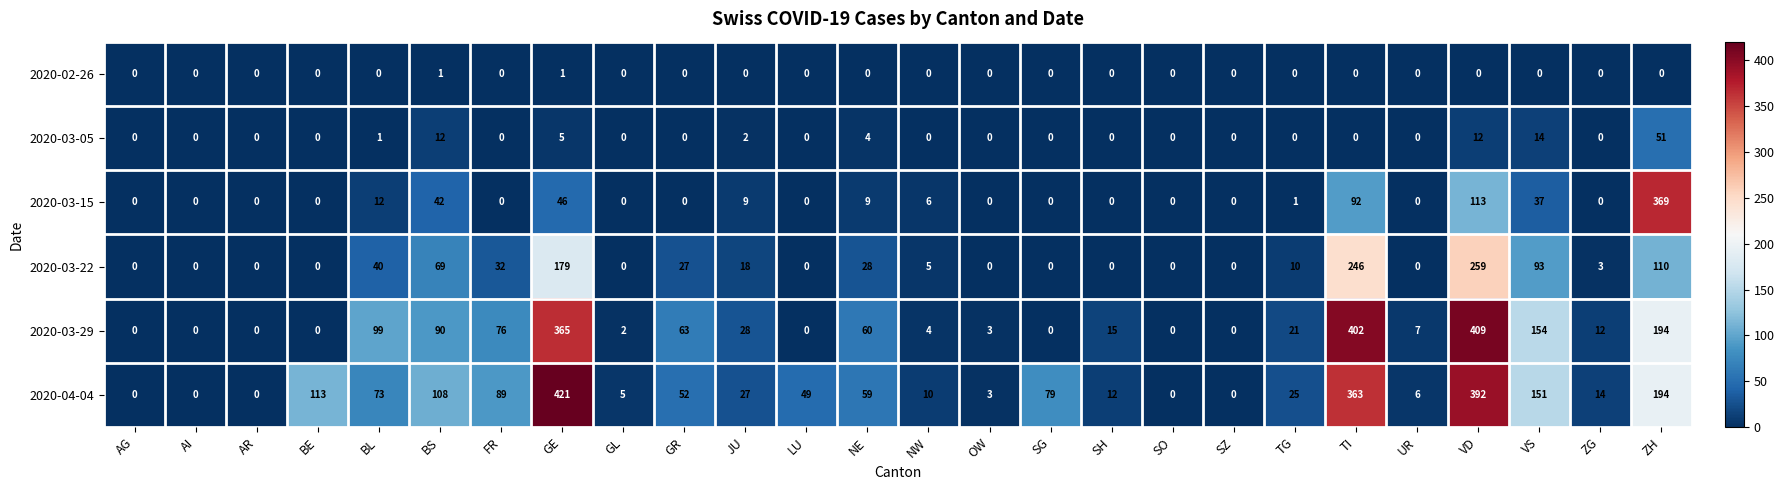

Which series has the largest range (max minus min)?

2020-04-04